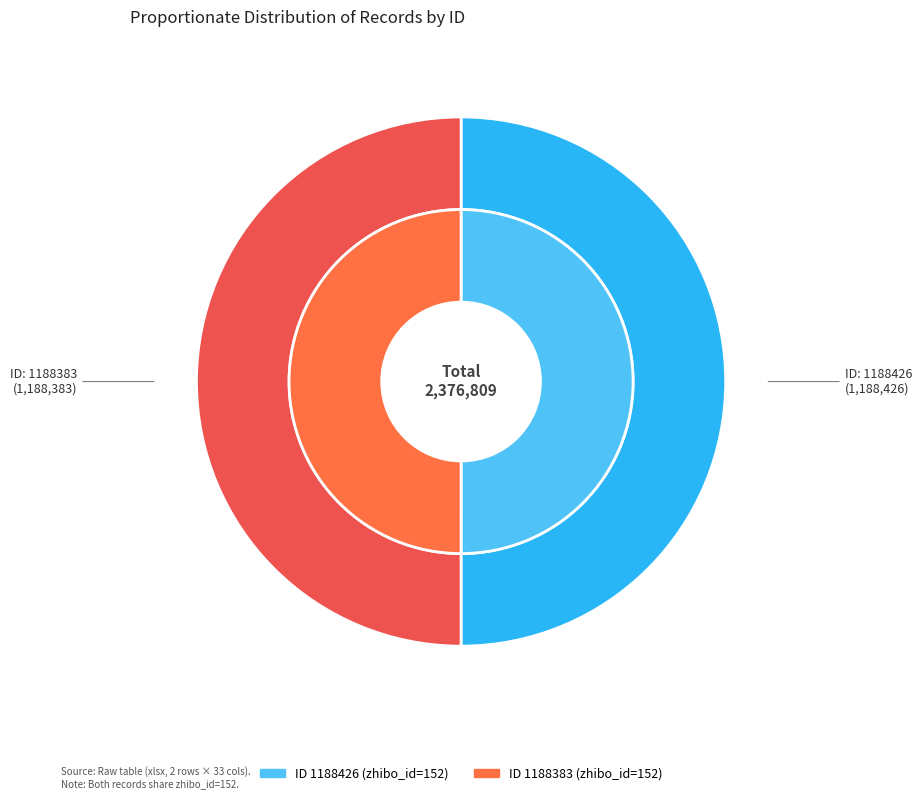

To the nearest percent, what percentage of the pie is 1188383?

50%